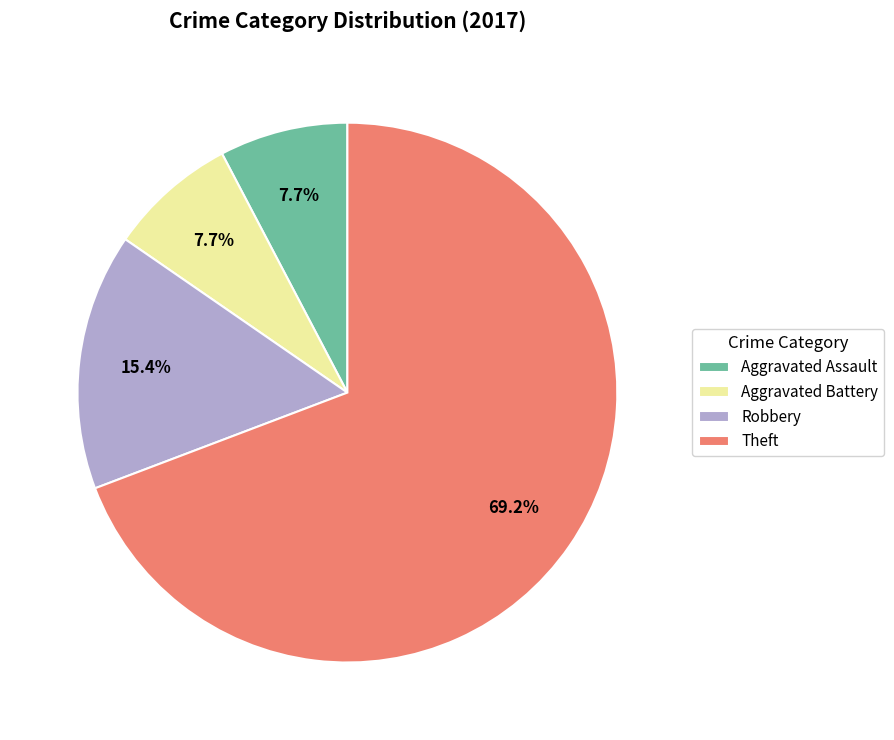

To the nearest percent, what portion does Robbery represent?

15%